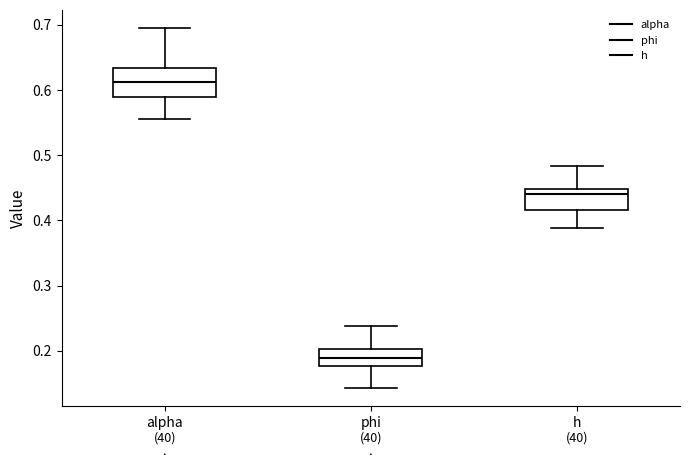

Which box has the highest median line?

alpha